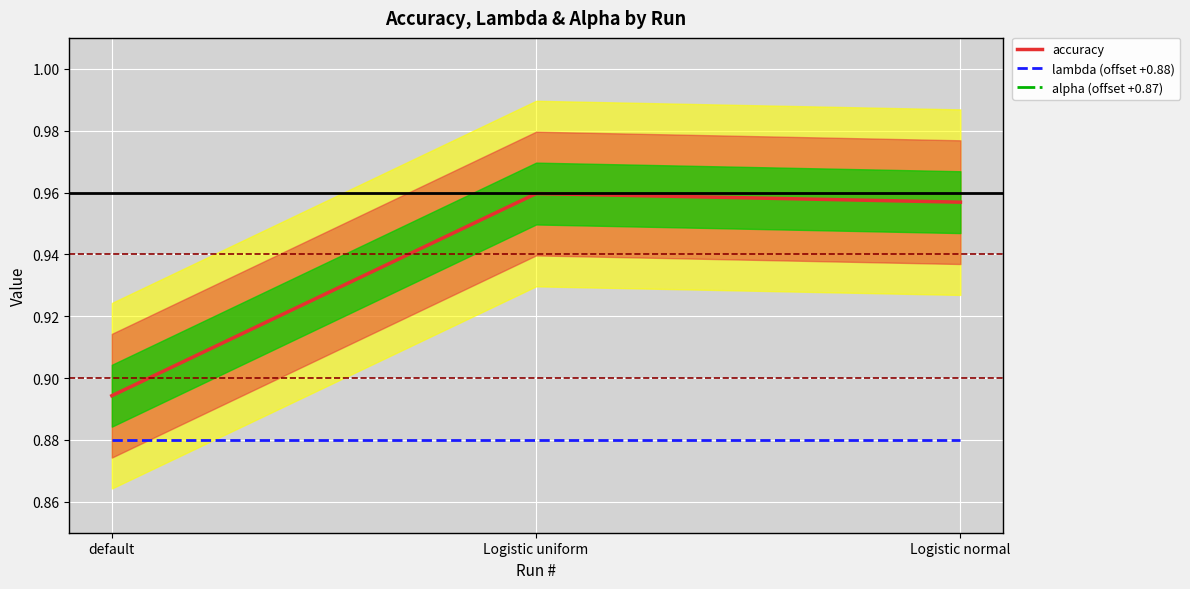

Where is lambda (offset +0.88) nearest to the value 0?

default